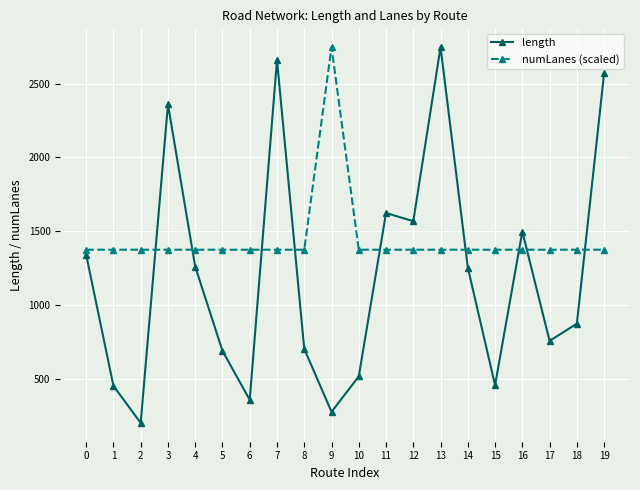

Where is the first local minimum for length?

2